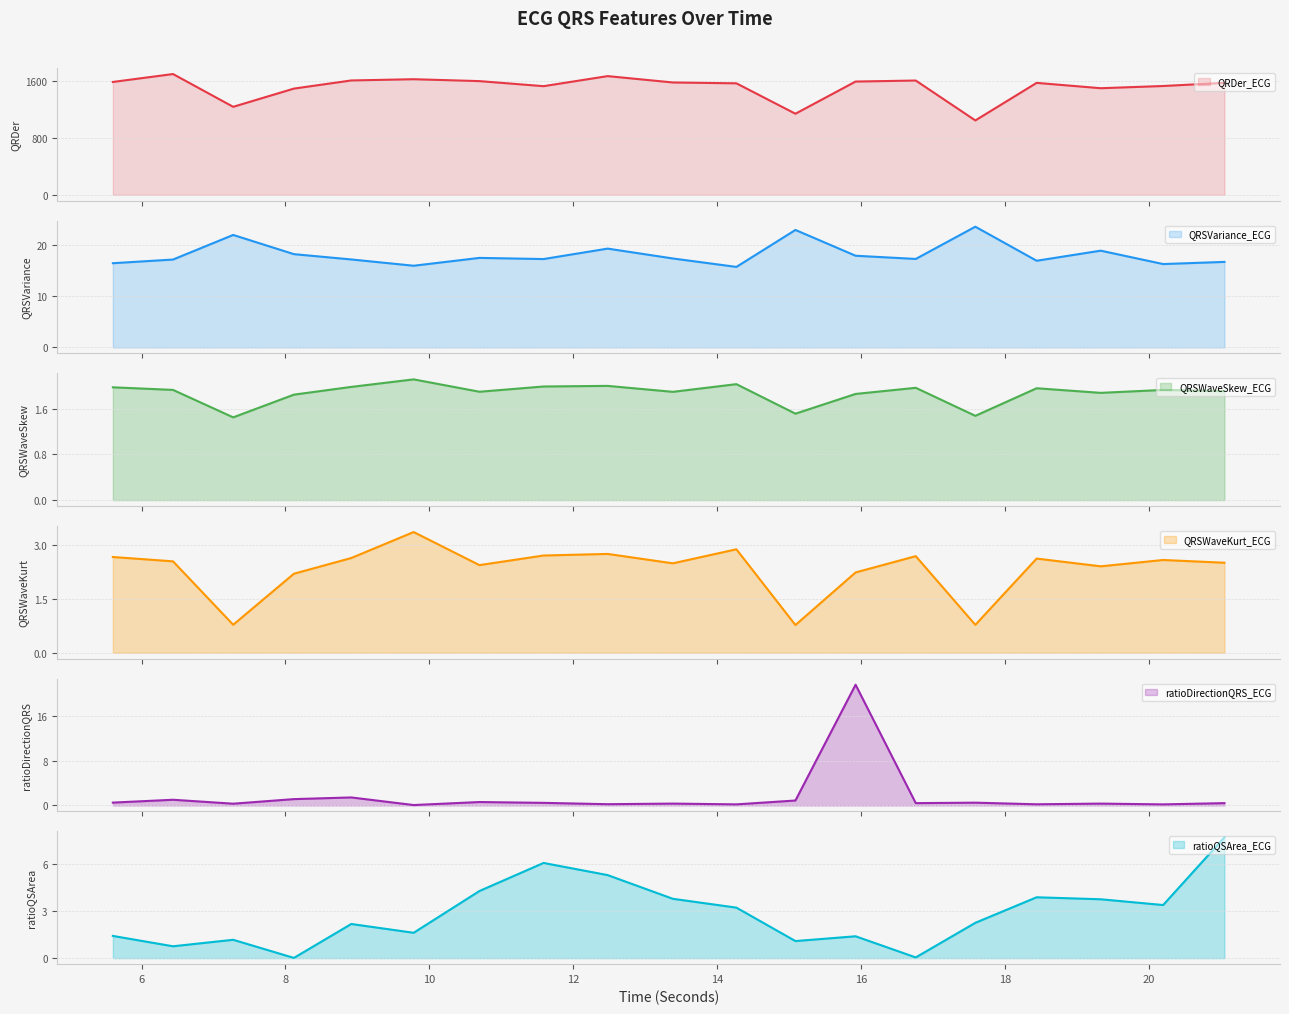

What is the sum of the QRDer_ECG values at 8.1171875 and 17.5859375?

2548.8